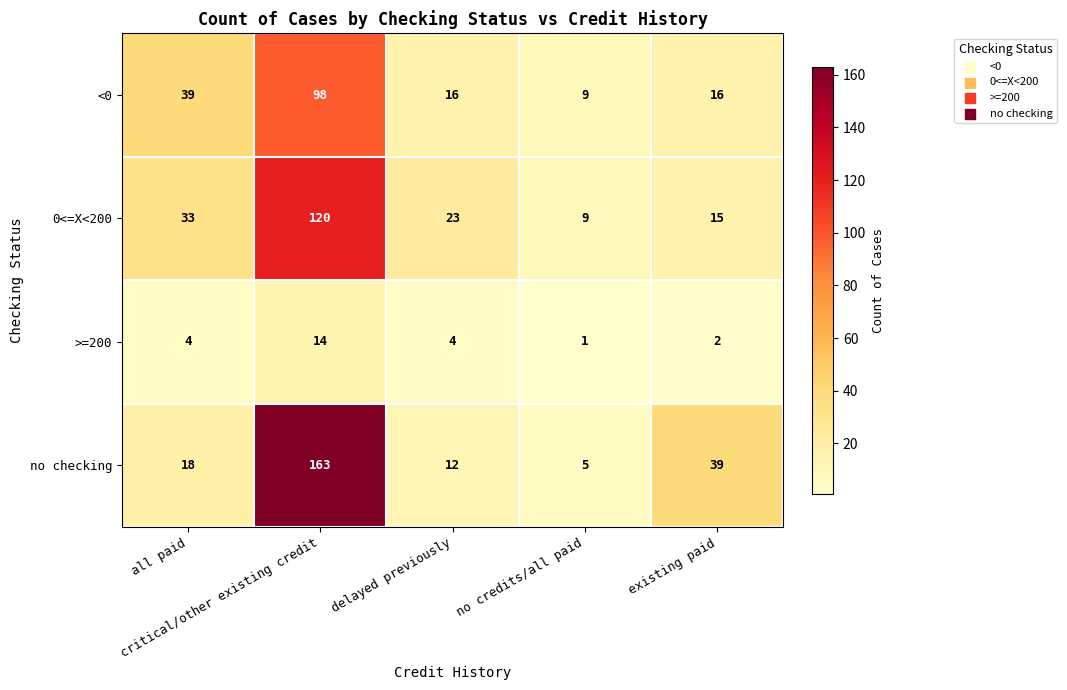

What is the difference between the maximum and minimum values in the 0<=X<200 series?

111